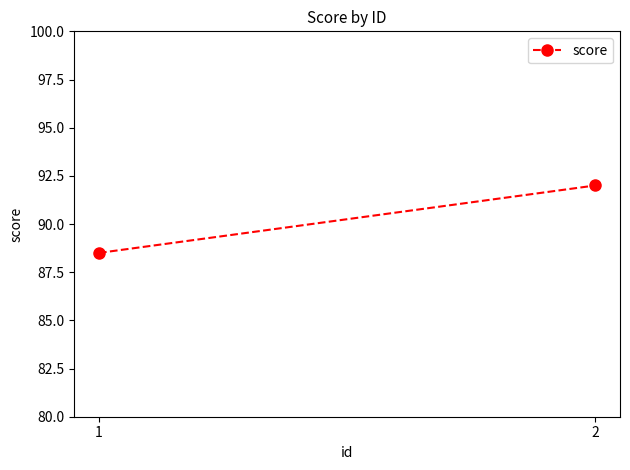

What is the value of the 1st point from the left?

88.5